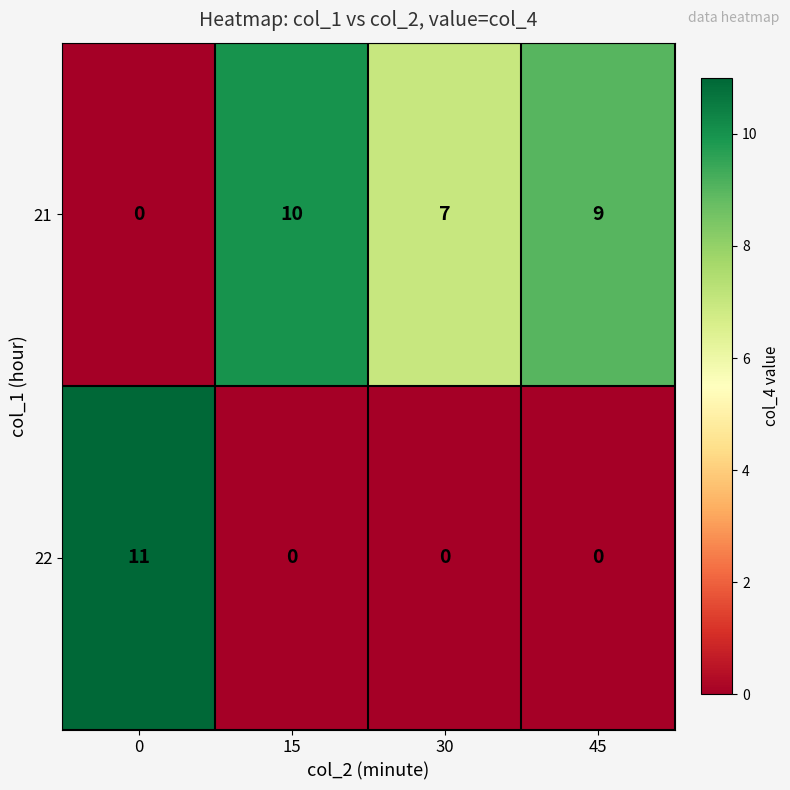

Rank the series at 0 from lowest to highest value.

21, 22